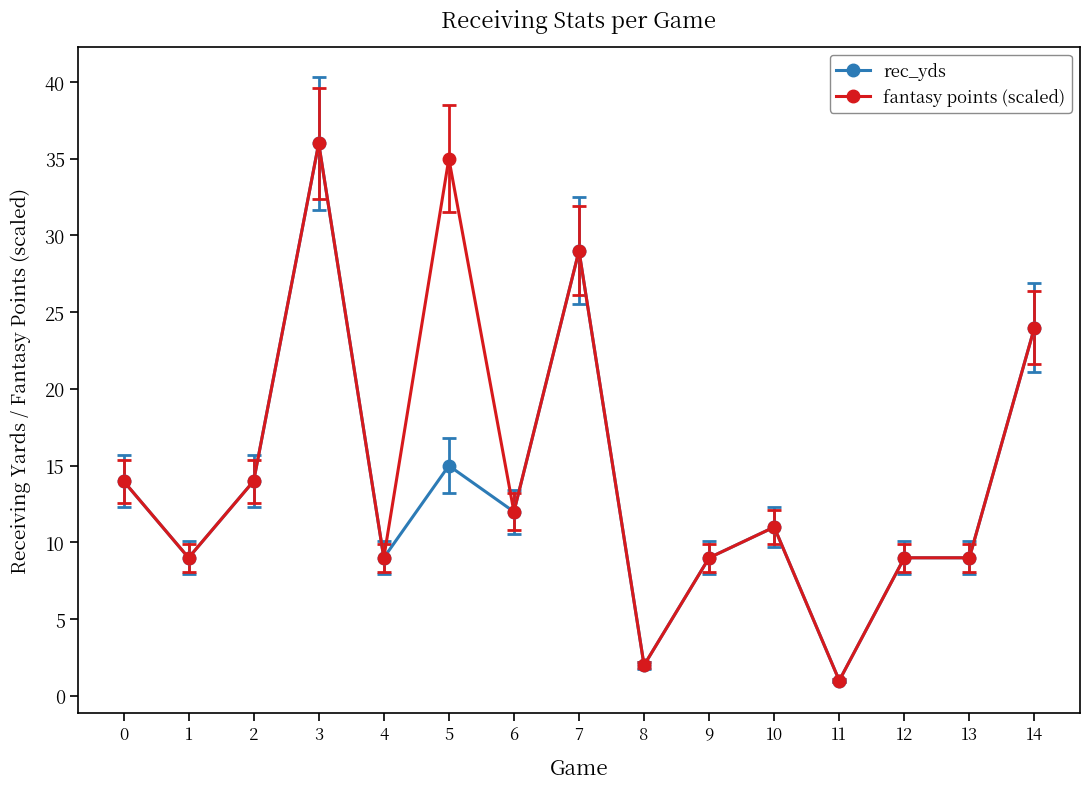

What is the maximum value shown in the chart?

36